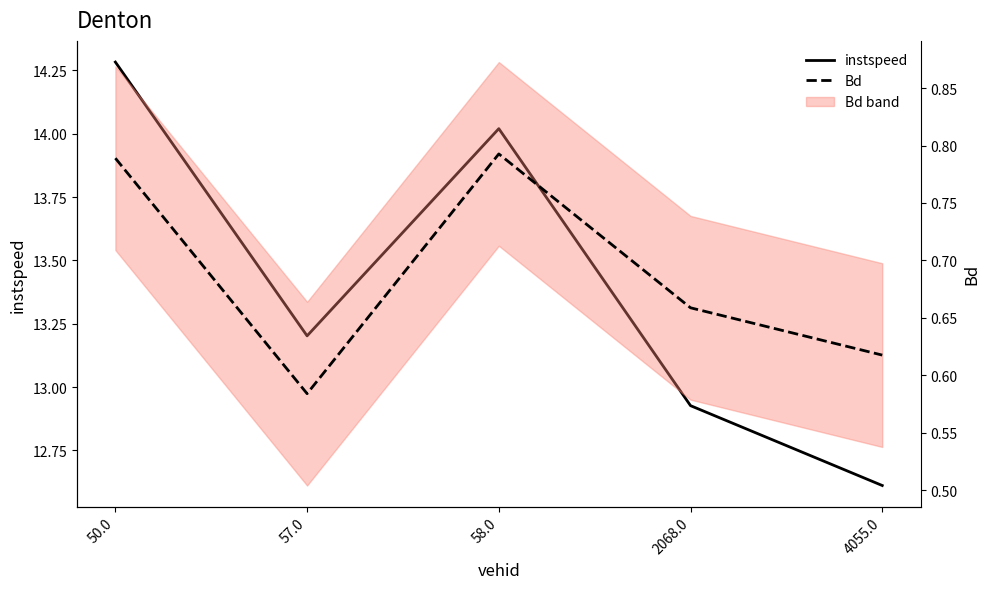

Which has a higher value, 57.0 or 58.0?

58.0